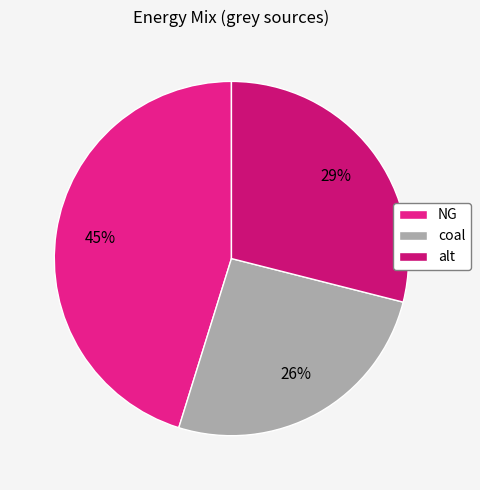

What is the change in value from NG to alt?

-6778816.0